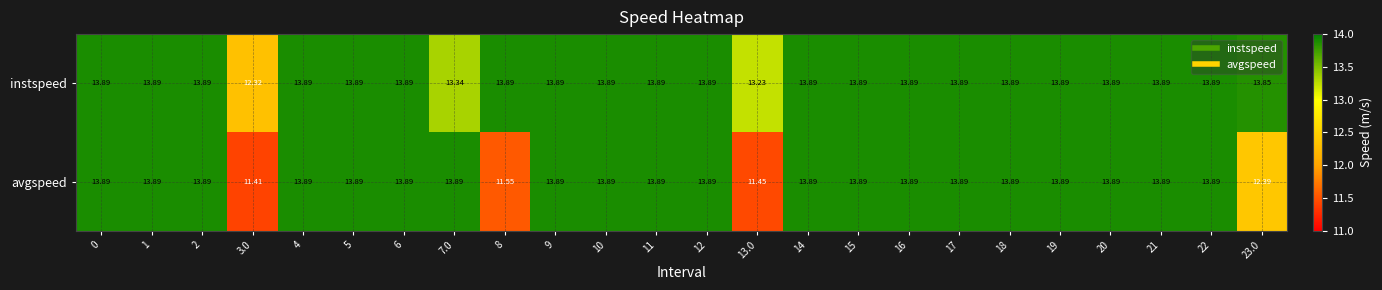

Rank the series by their average value, from highest to lowest.

instspeed, avgspeed